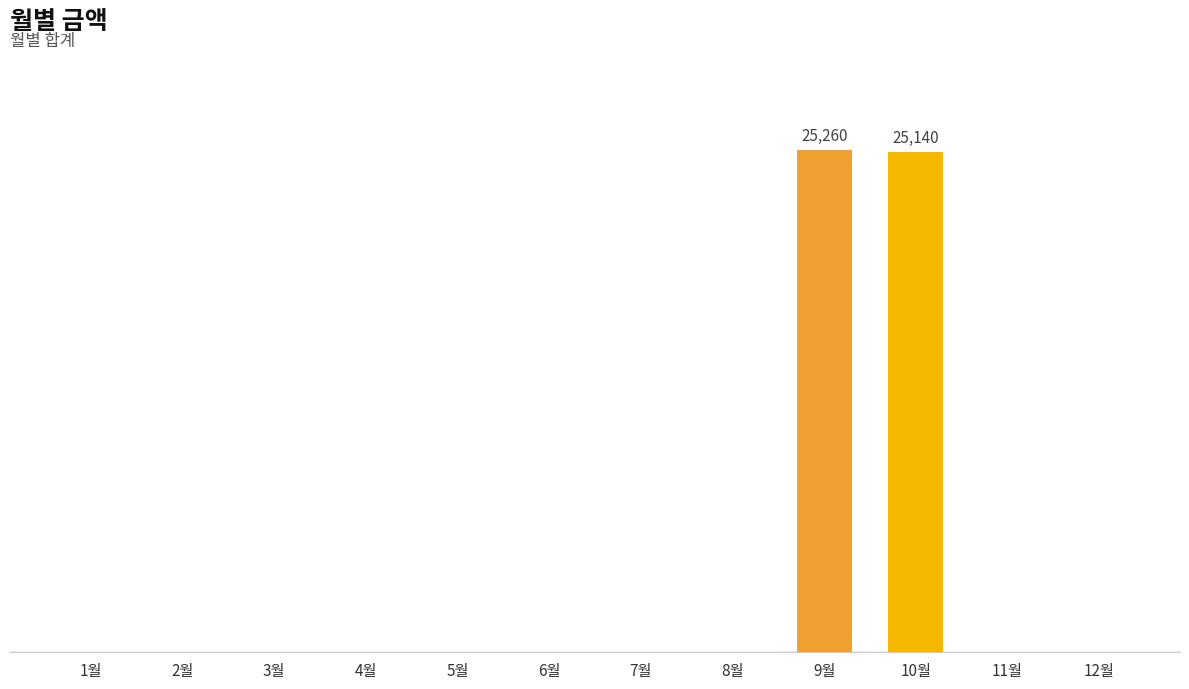

What is the sum of all values?

50400